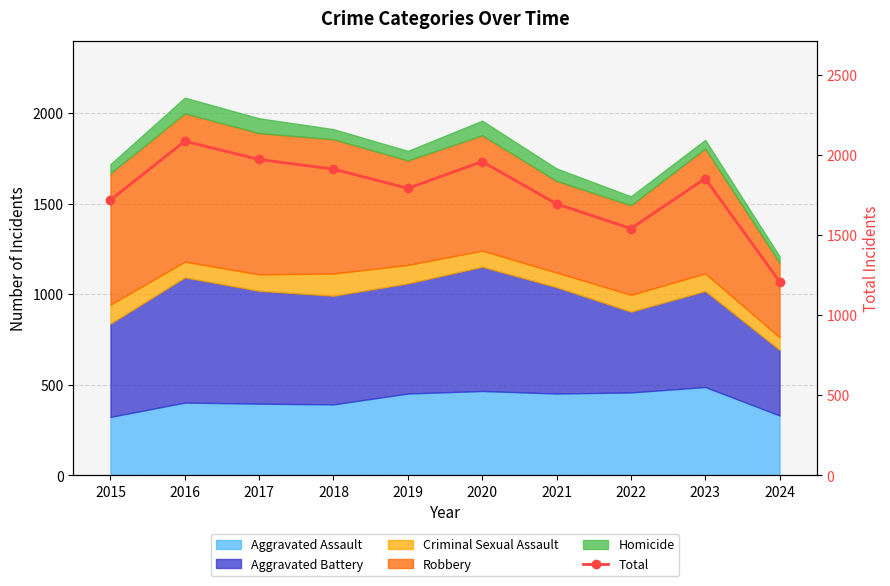

Where does the data first go above 1853?

2016